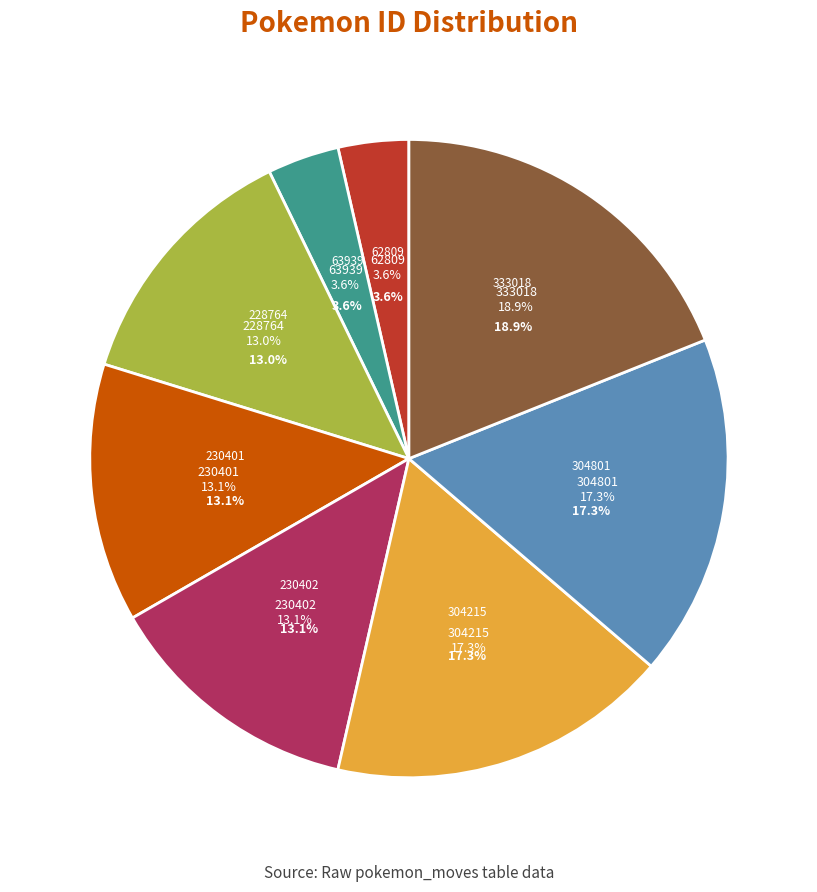

Which category has the biggest portion of the pie?

333018